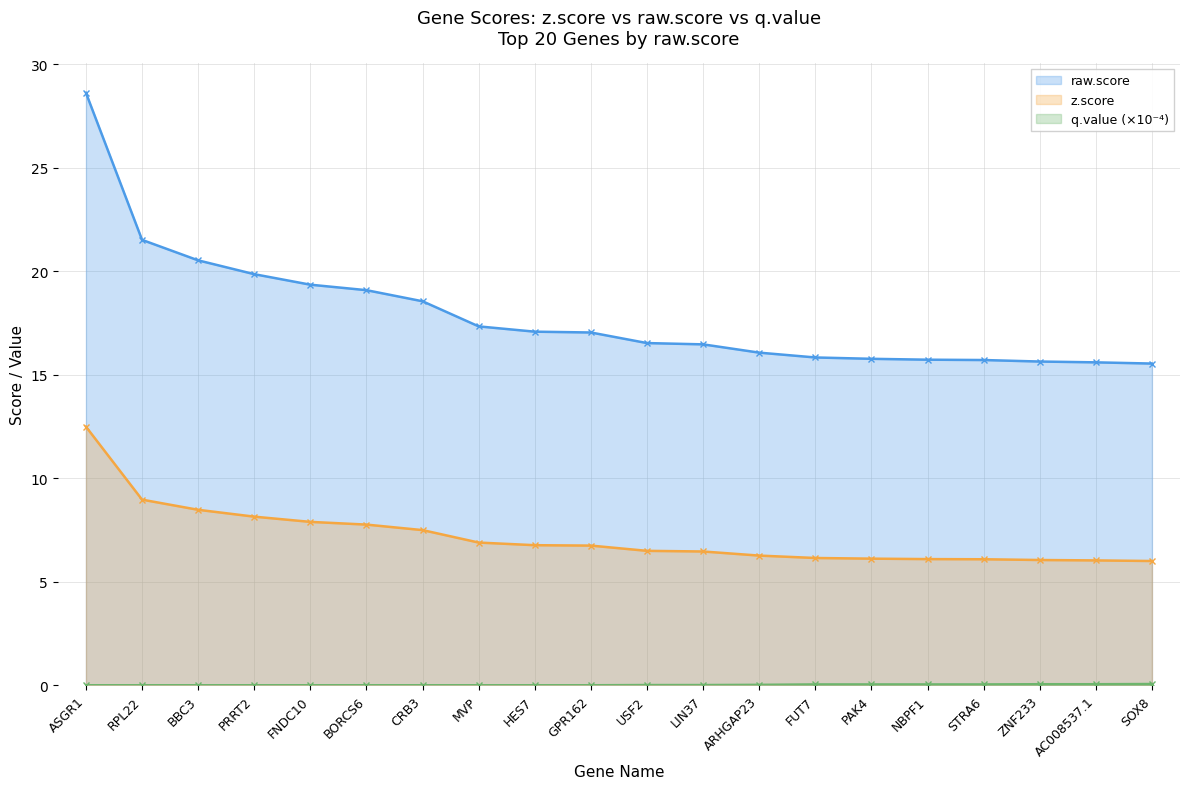

True or false: raw.score and q.value (x1e4) cross at least once.

False